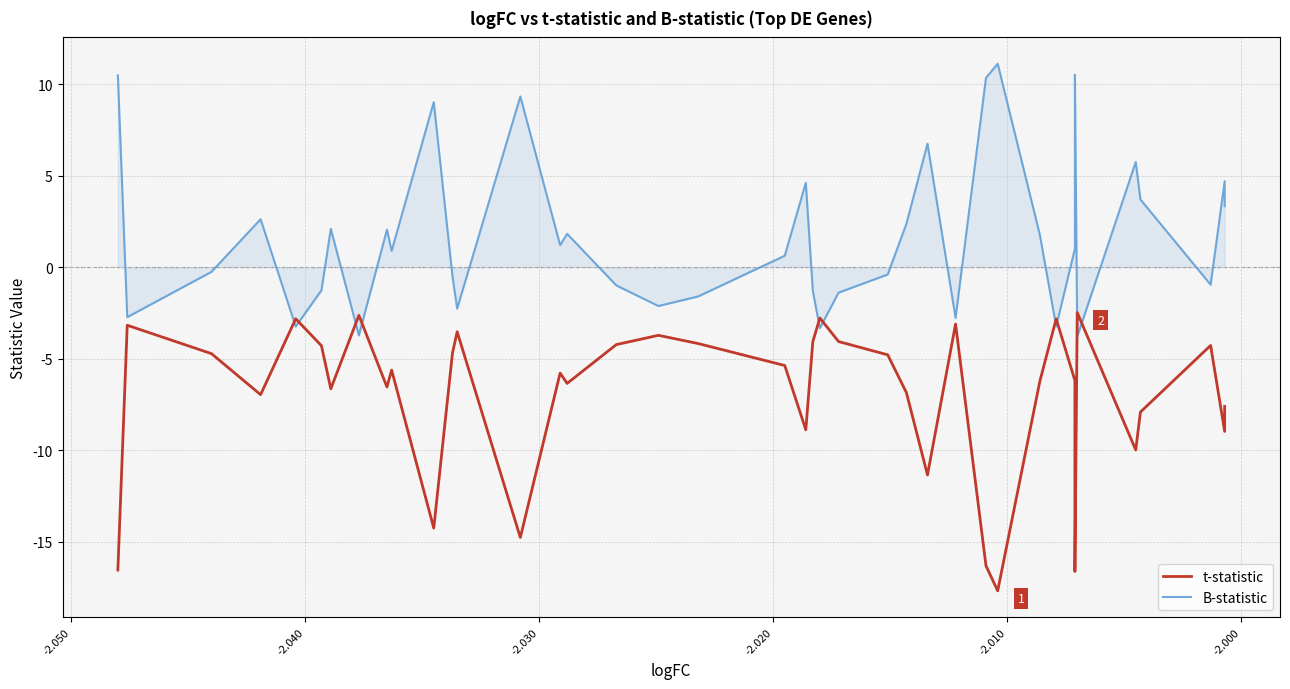

In B-statistic, how many points are higher than both neighbors (excluding endpoints)?

12